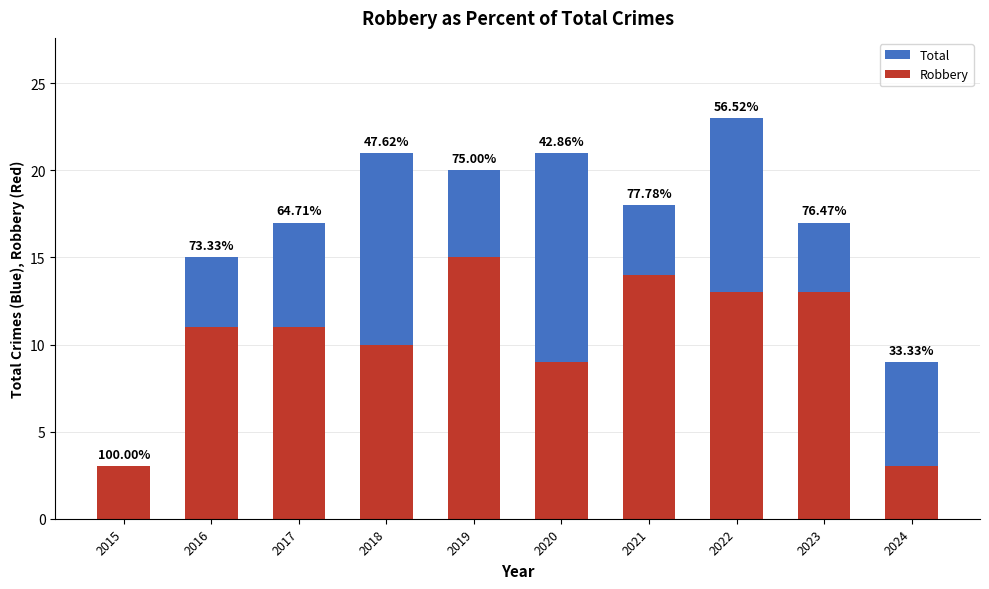

What is the lowest value of the Total series?

3